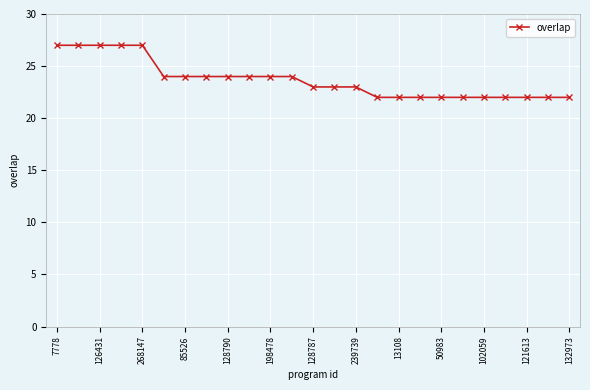

What is the value of the 1st point from the left?

27